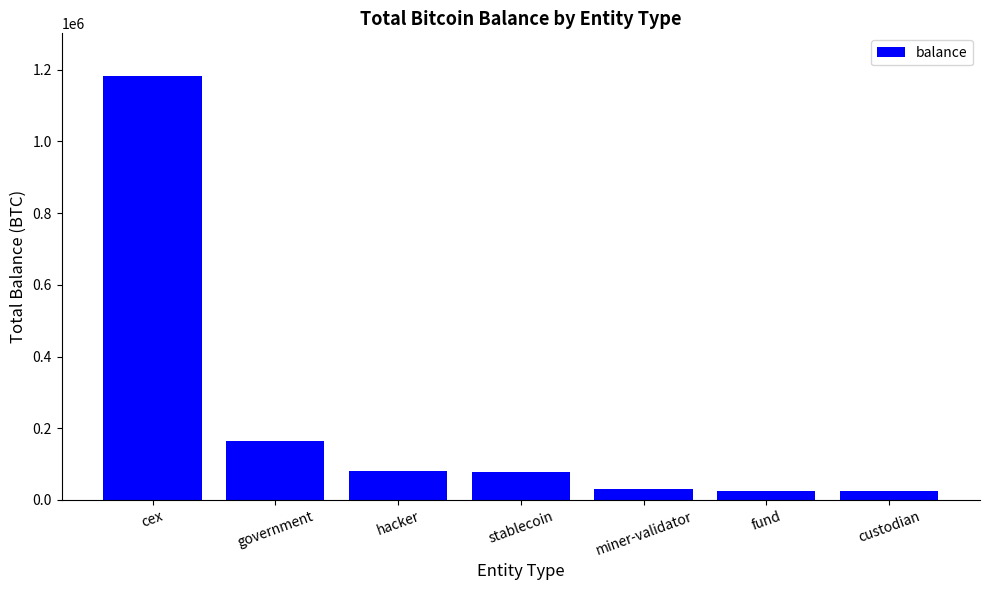

True or false: the data shows 31643.4 at miner-validator.

True